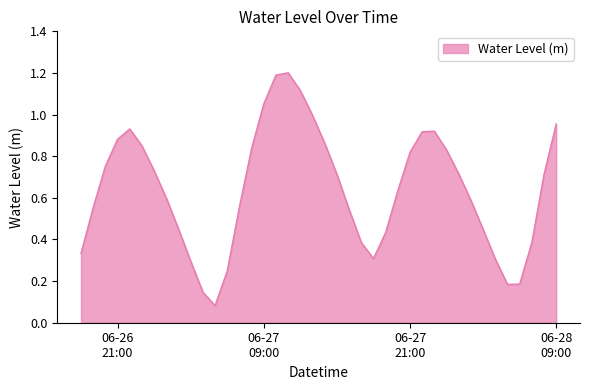

What is the greatest value displayed?

1.2